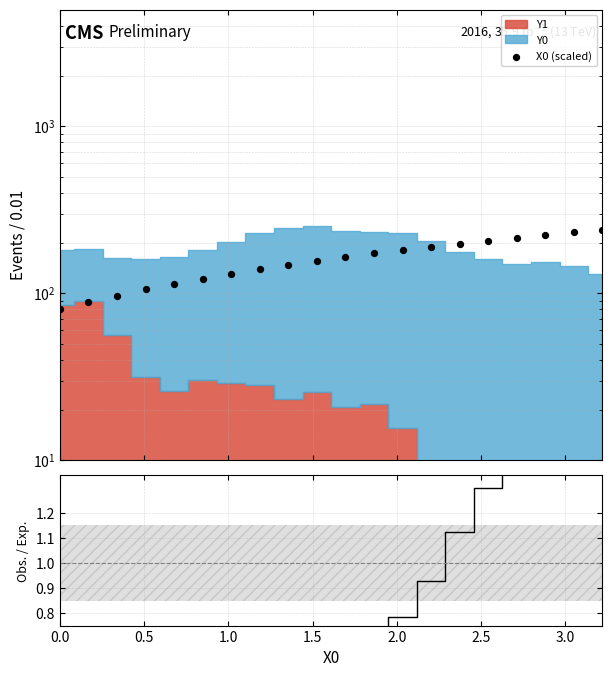

Which series has the widest spread of Y values?

X0 (scaled)